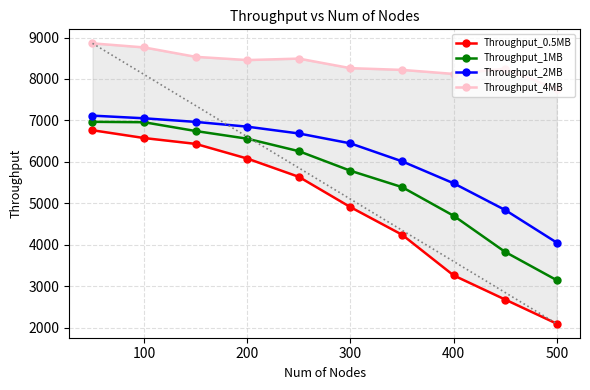

True or false: Throughput_4MB and Throughput_1MB cross at least once.

False